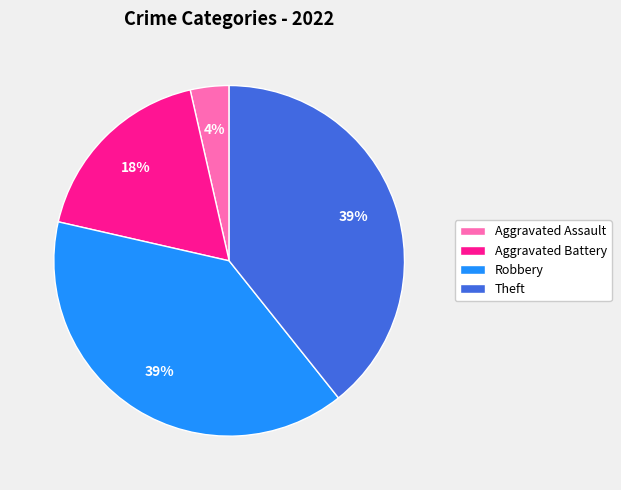

To the nearest percent, what is the average slice percentage?

25%